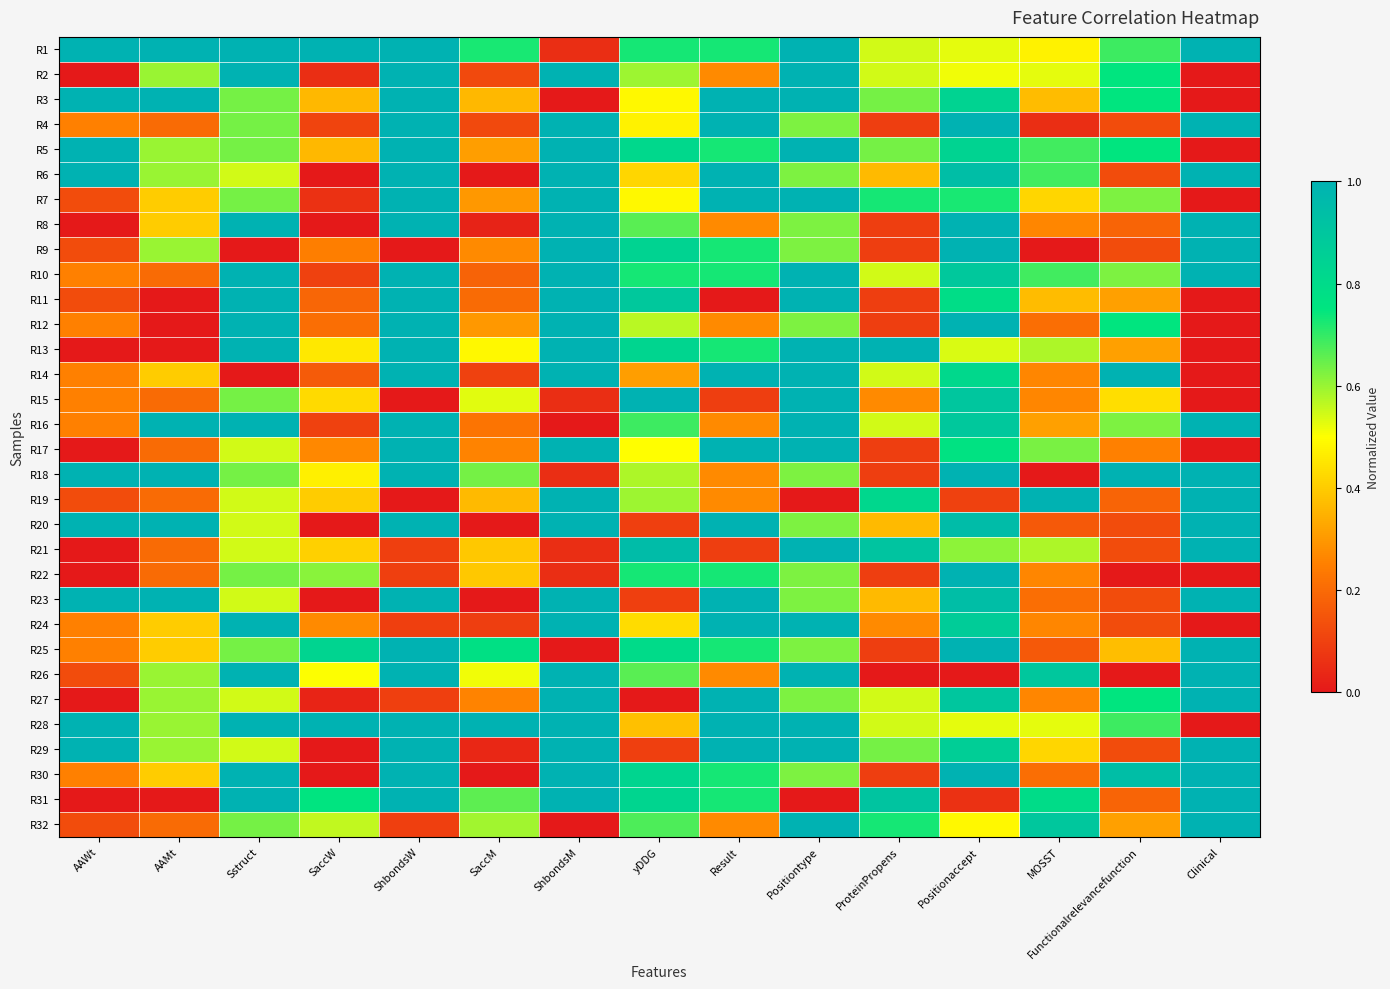

At which category does the chart reach its minimum across all series?

AAWt